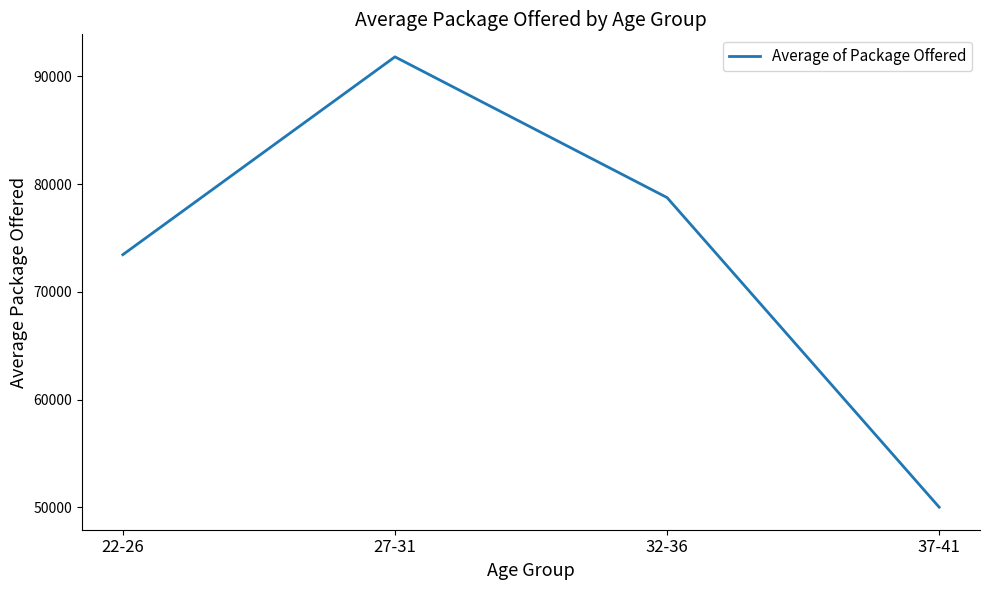

What is the sum of the values at 22-26 and 32-36?

152200.0